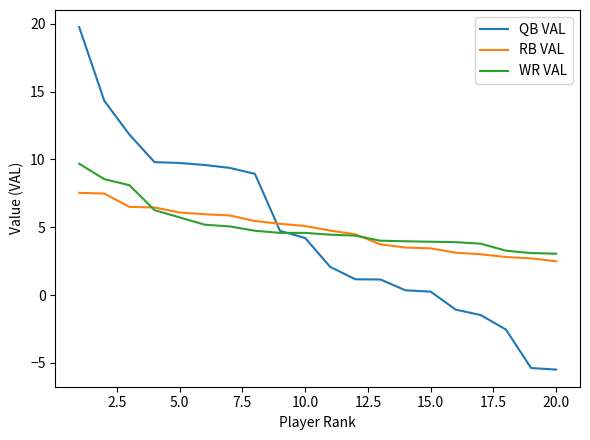

List the series in order of their peak value, highest first.

QB VAL, WR VAL, RB VAL